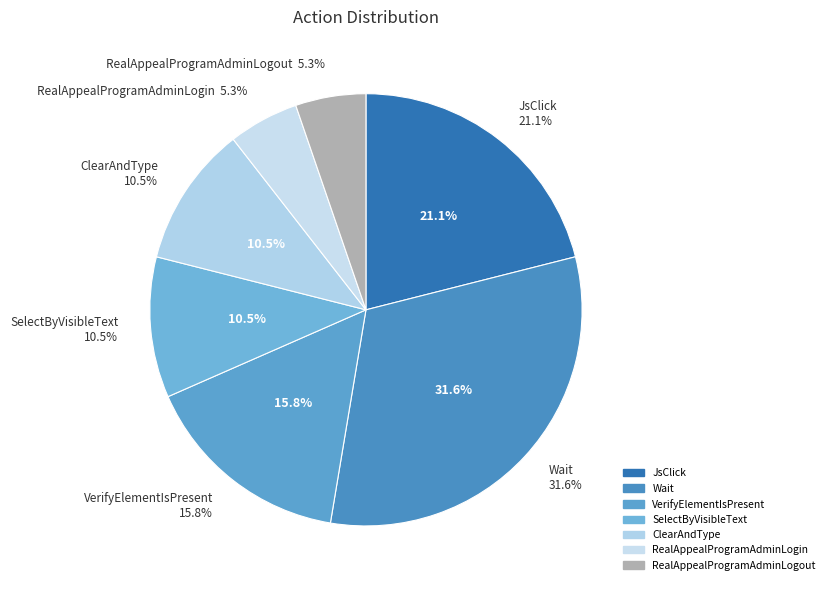

What is the change in value from JsClick to RealAppealProgramAdminLogout?

-3